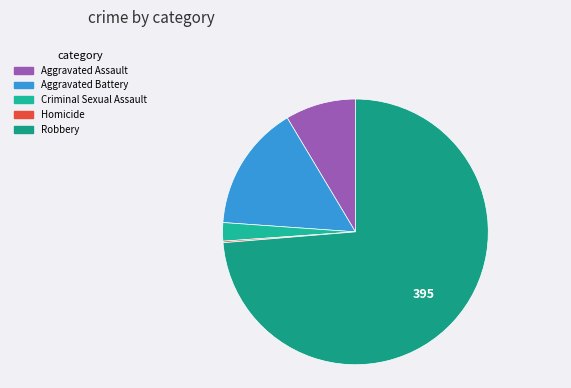

Combined, what portion of the pie is Aggravated Battery and Aggravated Assault?

23.9%